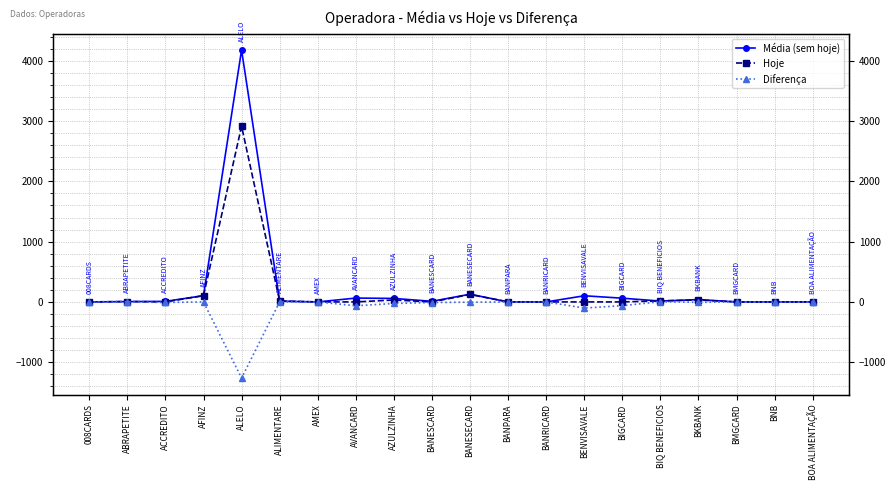

True or false: Média (sem hoje) and Diferença cross at least once.

False